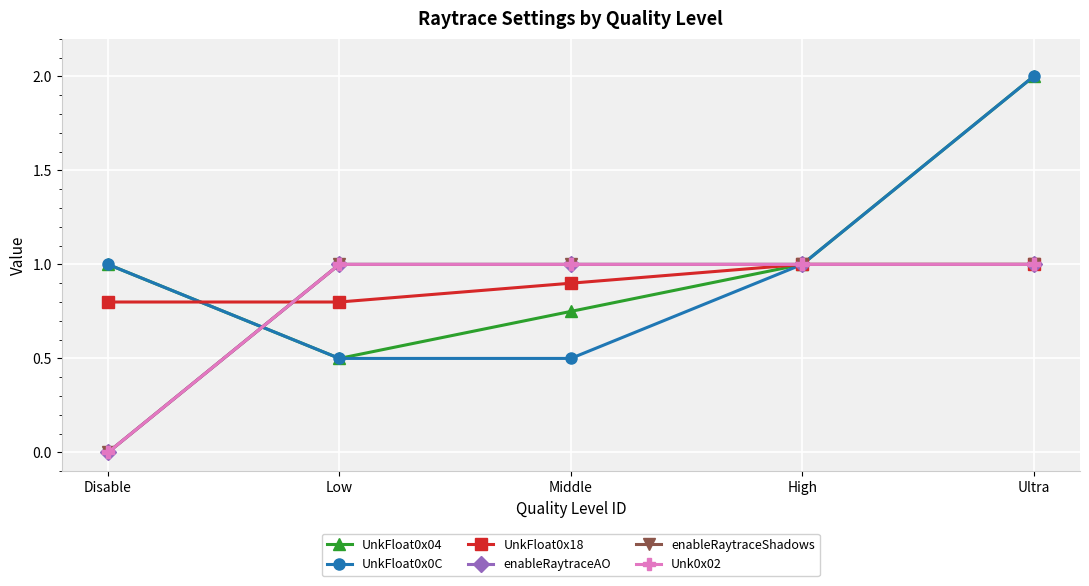

At Ultra, list the series in order from largest to smallest.

UnkFloat0x04, UnkFloat0x0C, UnkFloat0x18, enableRaytraceAO, enableRaytraceShadows, Unk0x02